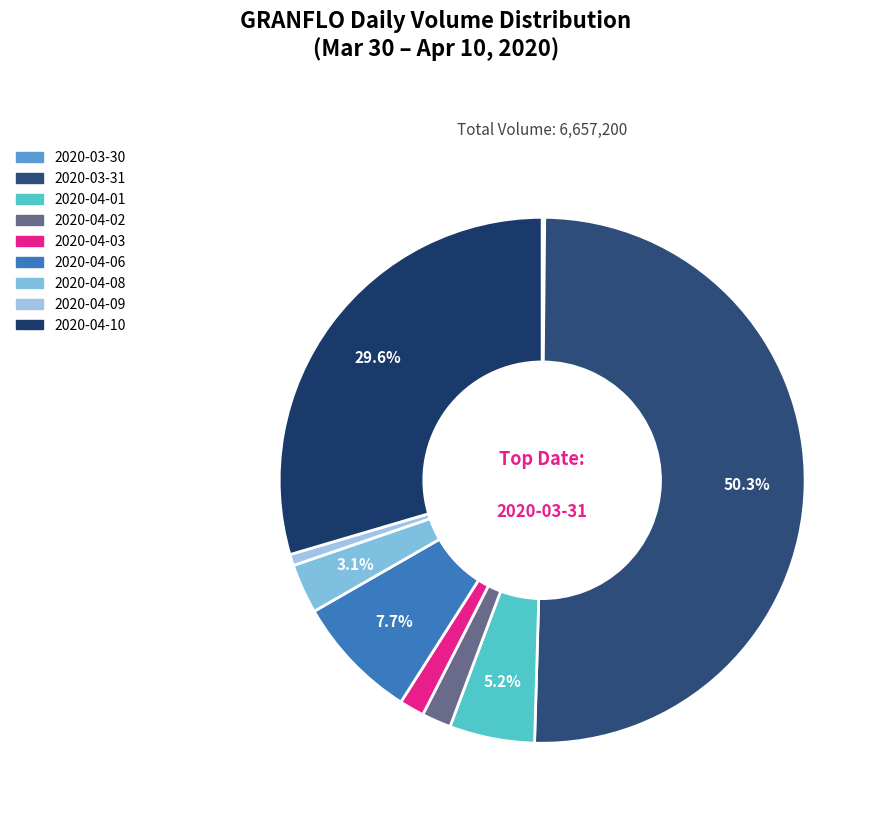

Count the number of slices in the pie.

9